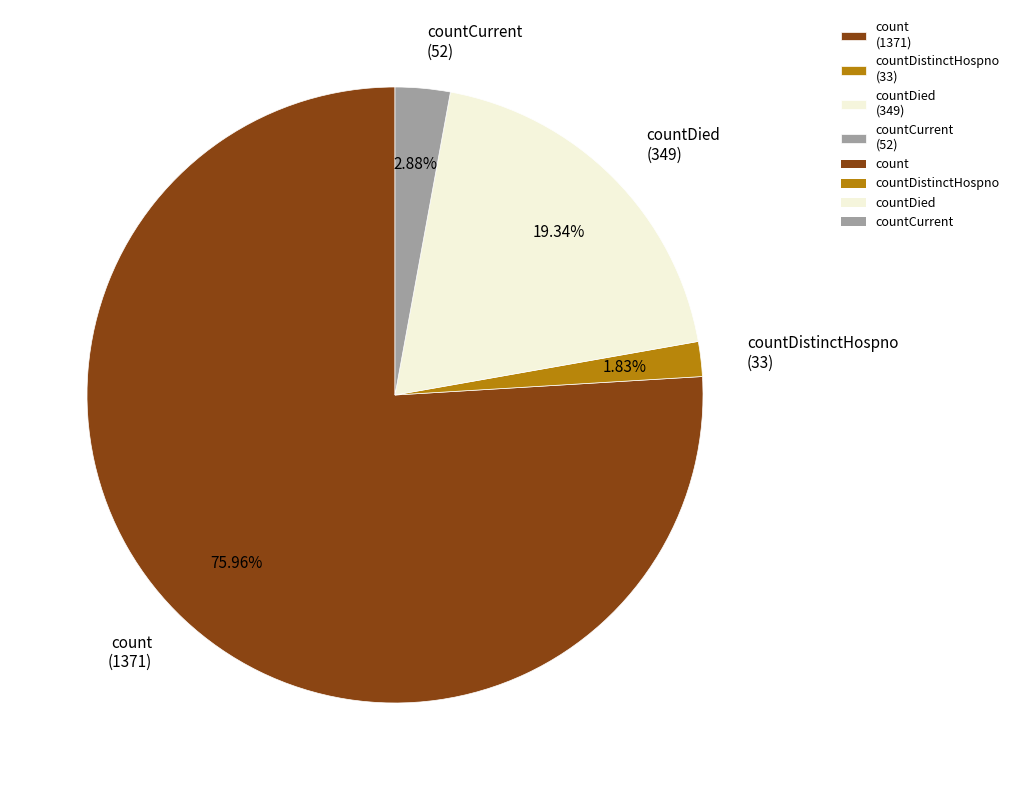

Rank the categories by value from lowest to highest.

countDistinctHospno (33), countCurrent (52), countDied (349), count (1371)